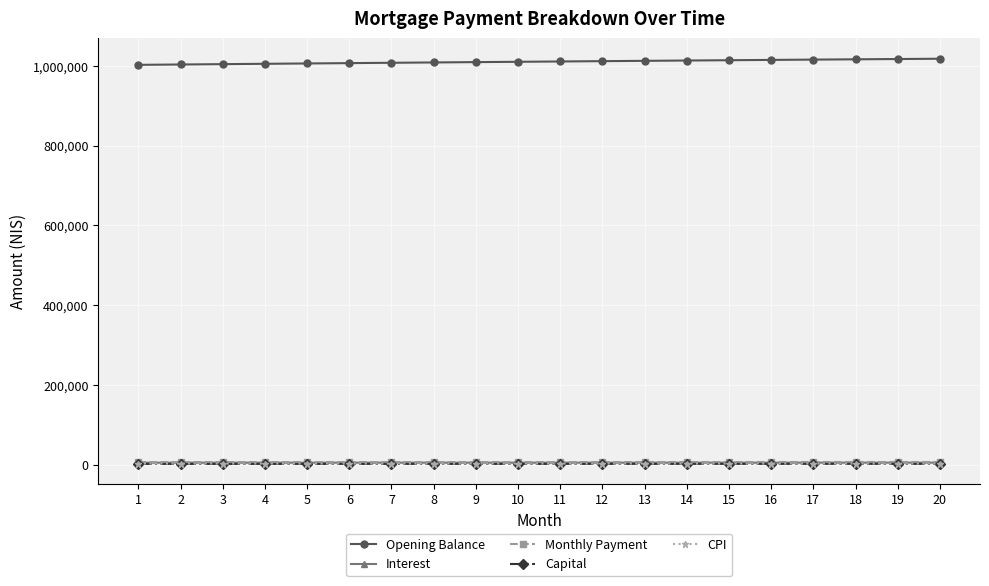

What are all the series names shown in the legend?

Opening Balance, Interest, Monthly Payment, Capital, CPI